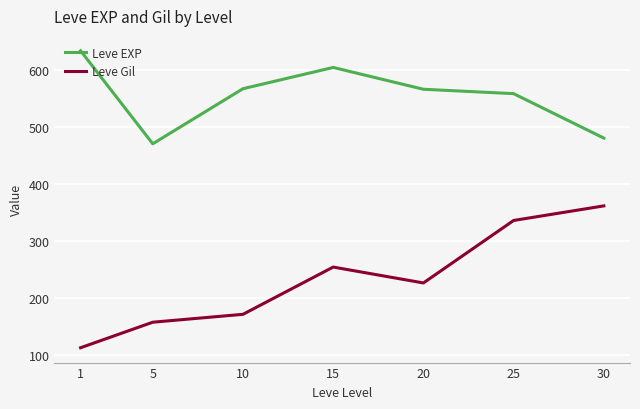

What is the minimum value shown in the chart?

112.0